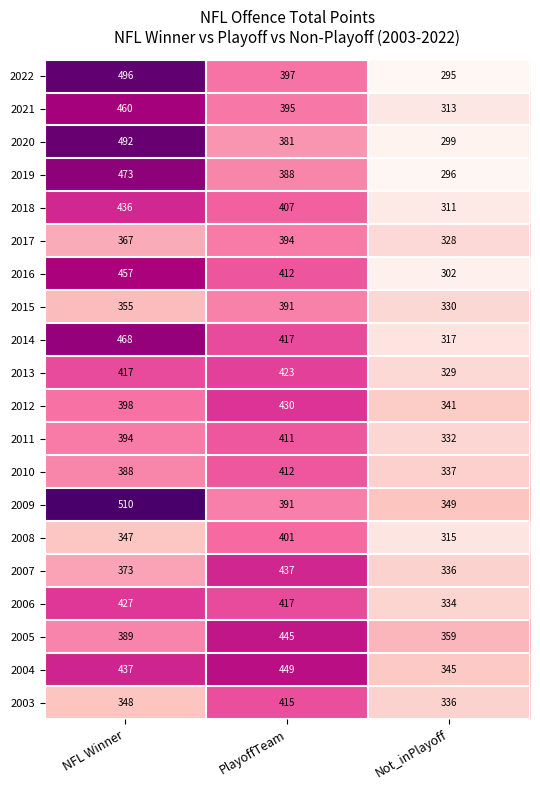

The value of 2018 at Not_inPlayoff is 147. True or false?

False